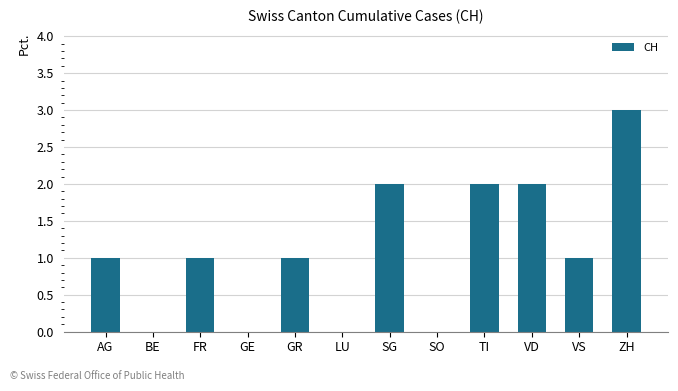

Which category has the highest value across all series?

ZH